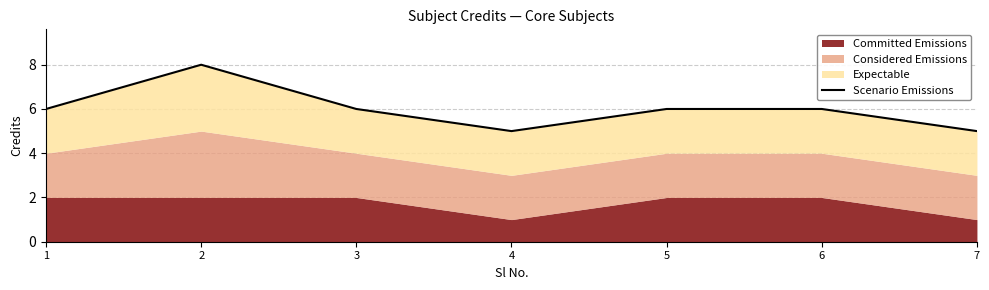

What is the change in value from 5 to 7?

-1